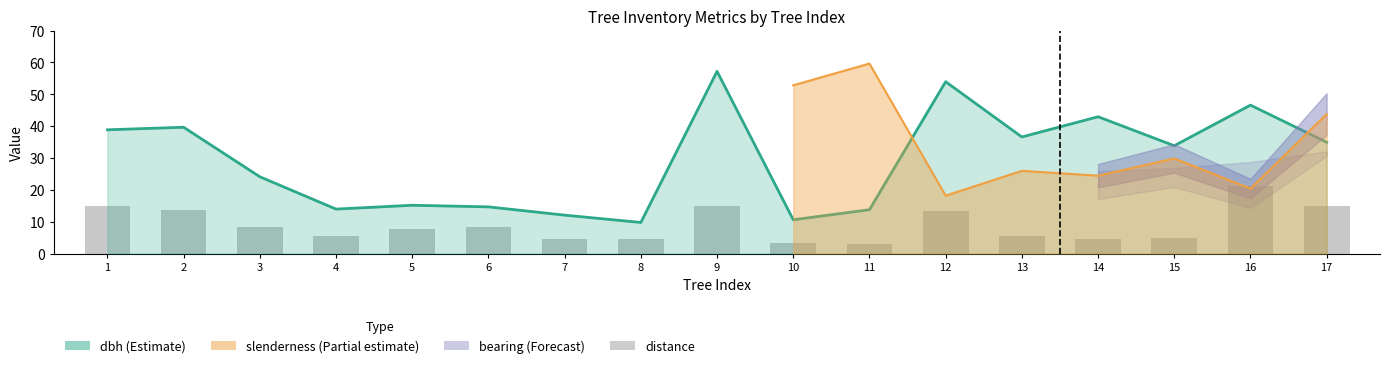

Reading left to right, what are all the values shown in this chart?

14.8	13.8	8.4	5.4	7.8	8.2	4.7	4.5	14.8	3.2	2.9	13.2	5.6	4.4	4.8	21.3	14.9